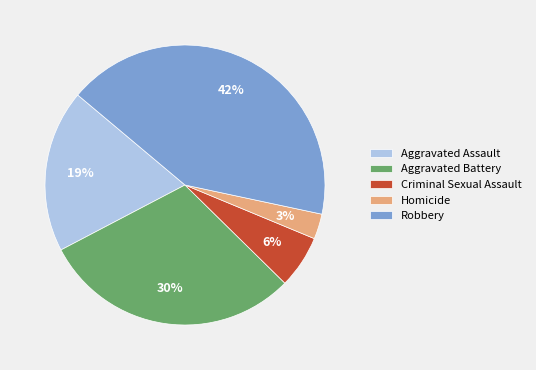

What percentage is the Criminal Sexual Assault slice, to the nearest percent?

6%